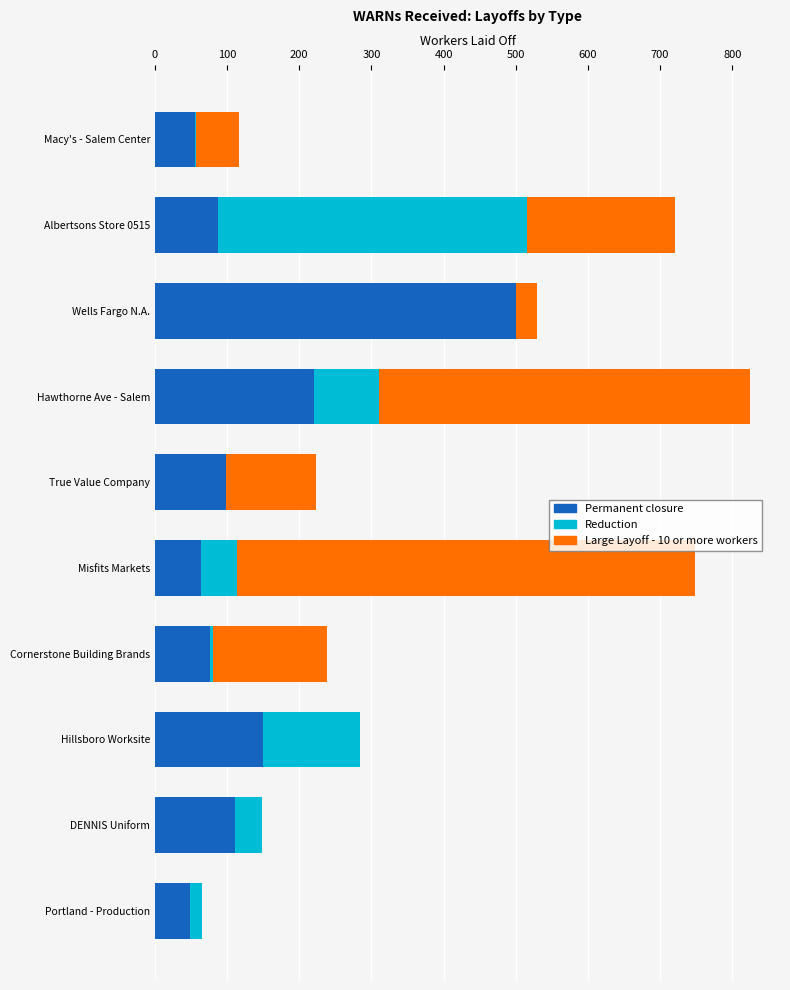

The Permanent closure series shows 221 at Hawthorne Ave - Salem. True or false?

True